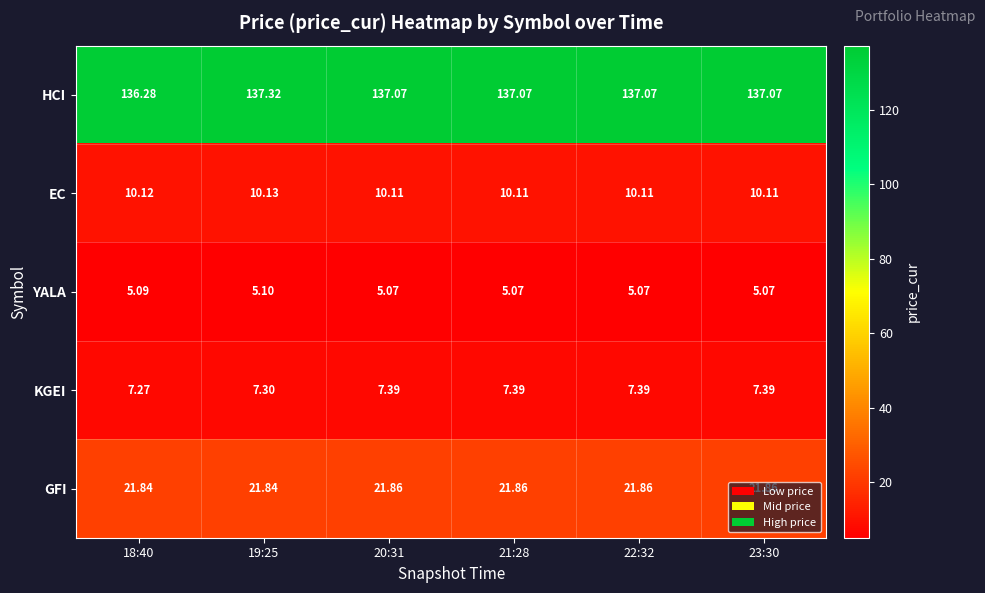

Which series has the largest total across all categories?

HCI